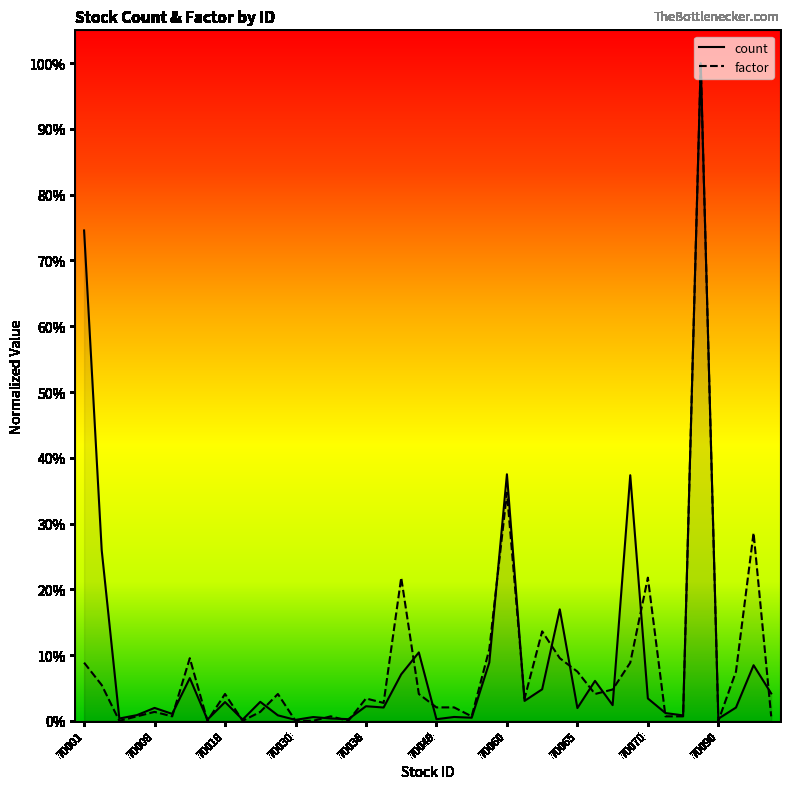

At 70021, list the series in order from smallest to largest.

factor, count